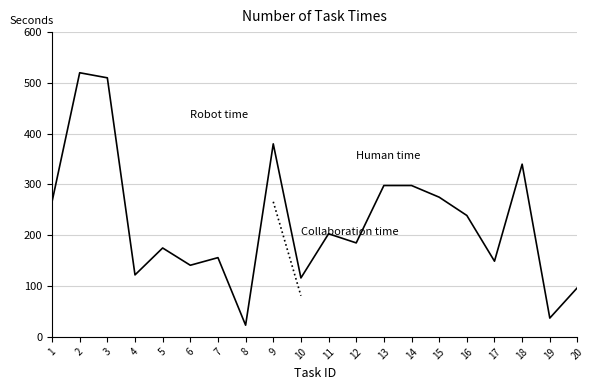

Is it true that Human time equals 203.0 at 11?

True